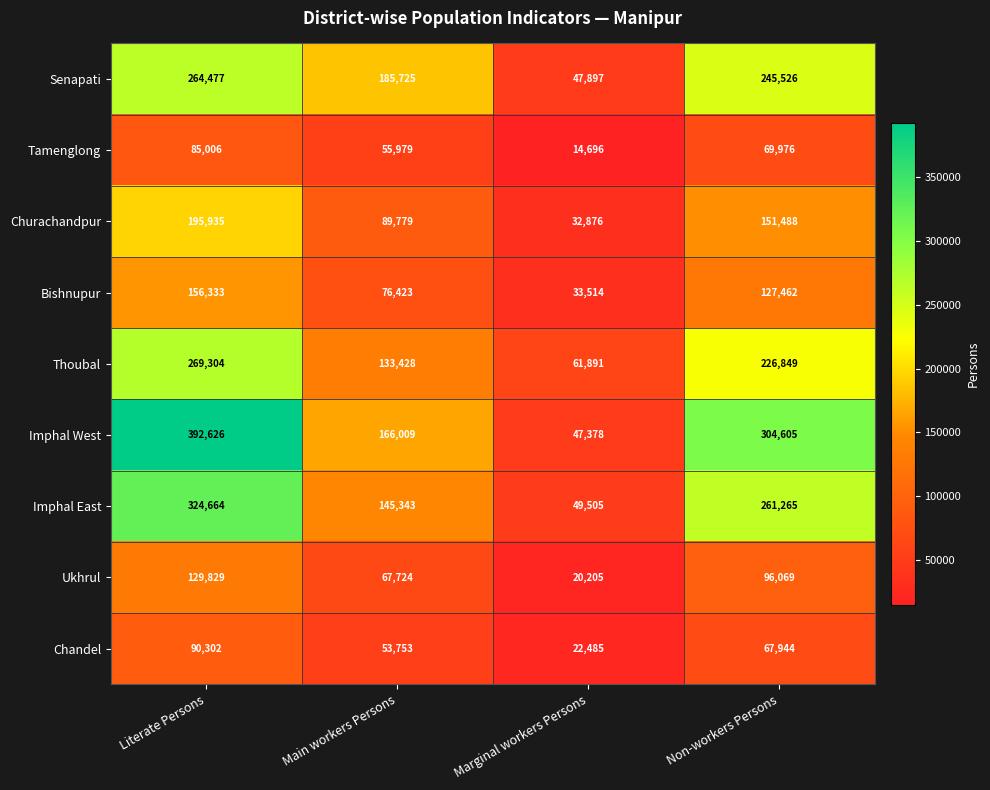

What is the total value across all series at Non-workers Persons?

1551184